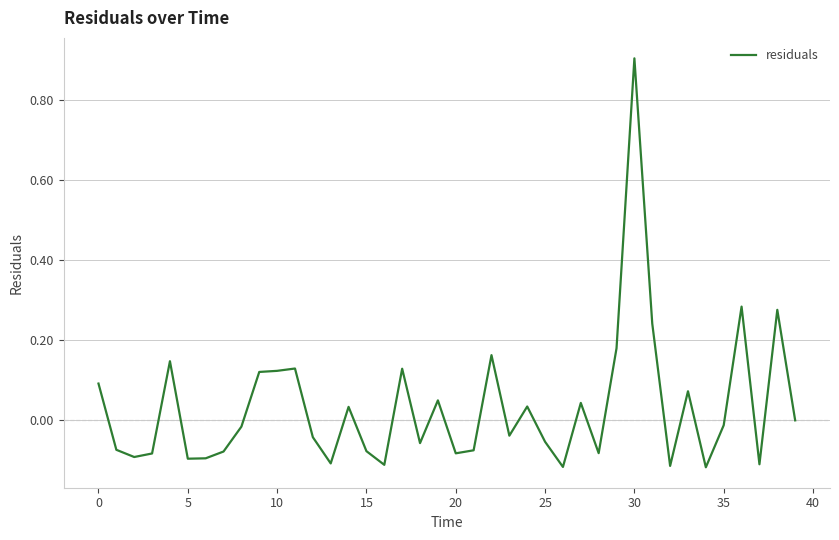

What is the maximum value shown in the chart?

0.9